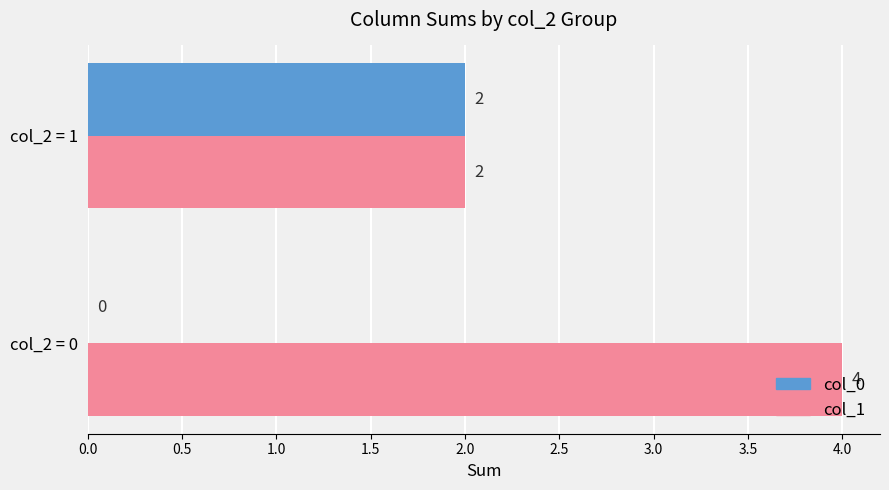

How many col_1 values are between 2 and 4?

2